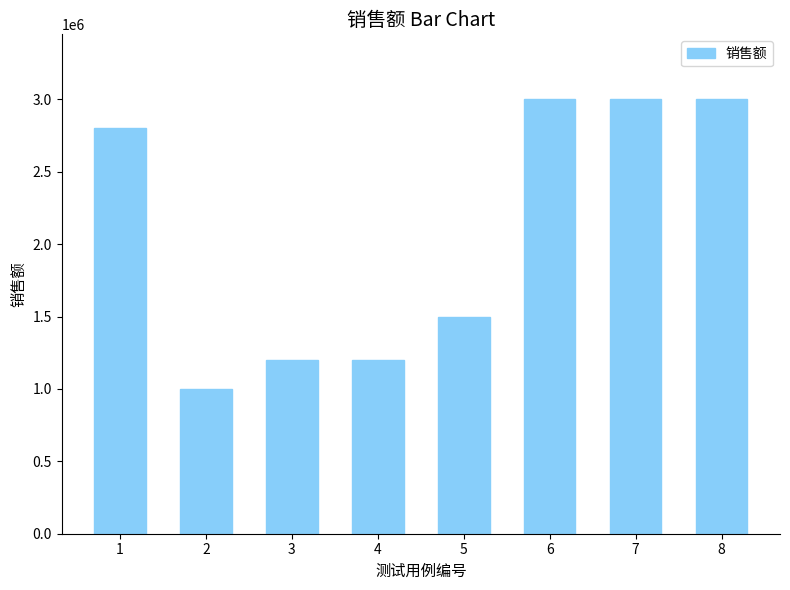

Reading left to right, extract all data points from this chart.

2800000	1000000	1200000	1200000	1500000	3000000	3000000	3000000